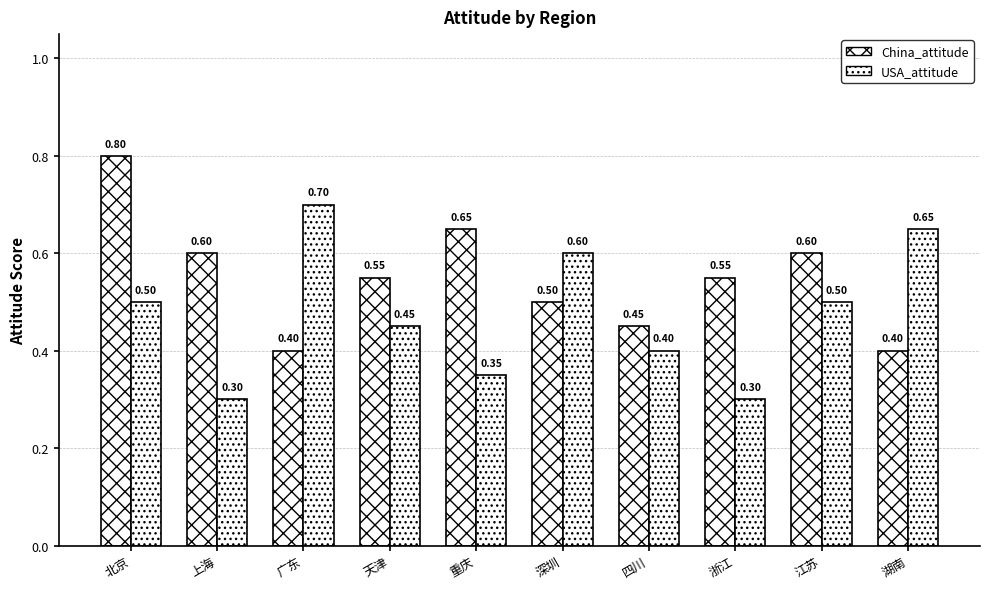

How many series are shown in this chart?

2